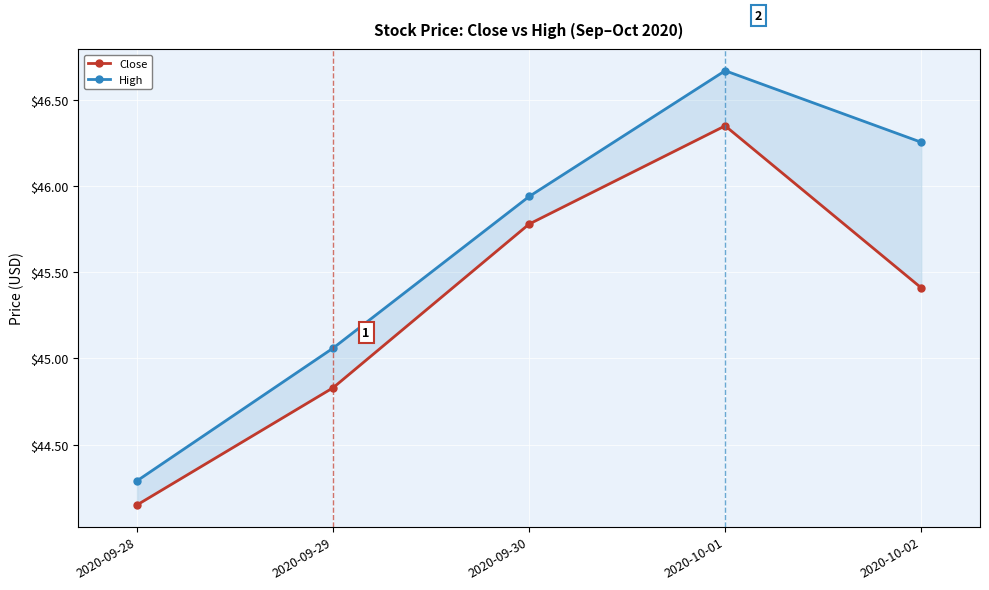

At which category does the chart reach its minimum across all series?

2020-09-28